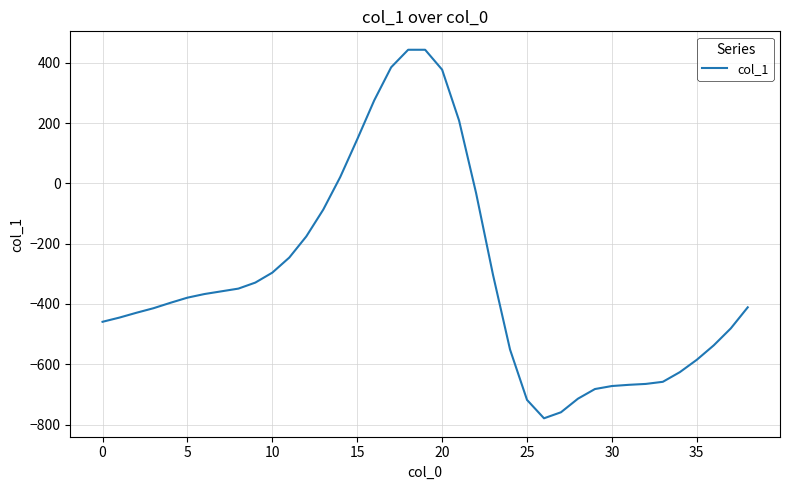

What is the minimum value shown in the chart?

-779